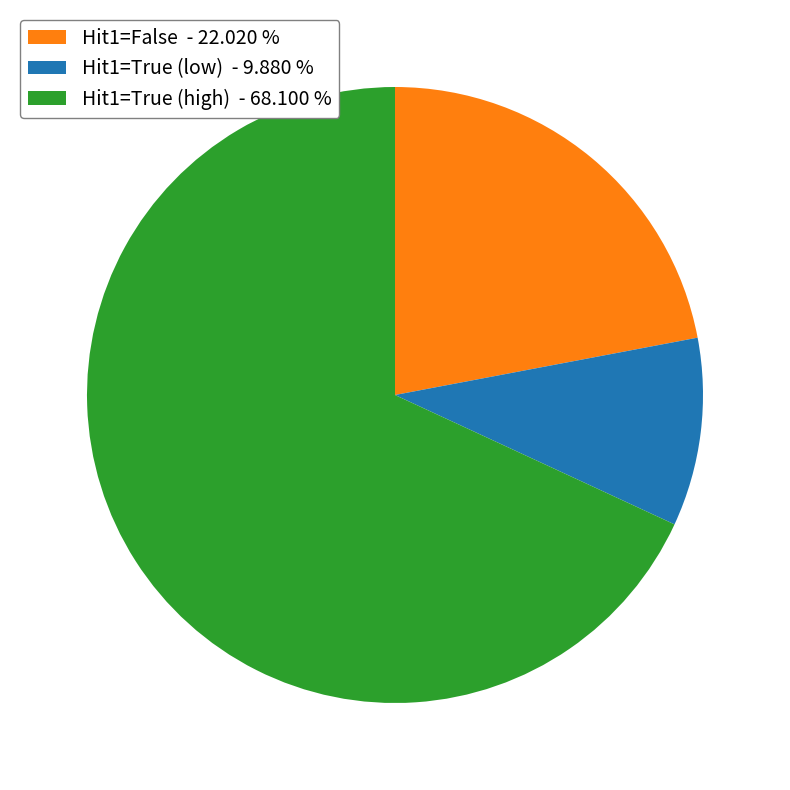

Rank the categories by value from highest to lowest.

Hit1=True (high) - 68.100 %, Hit1=False - 22.020 %, Hit1=True (low) - 9.880 %